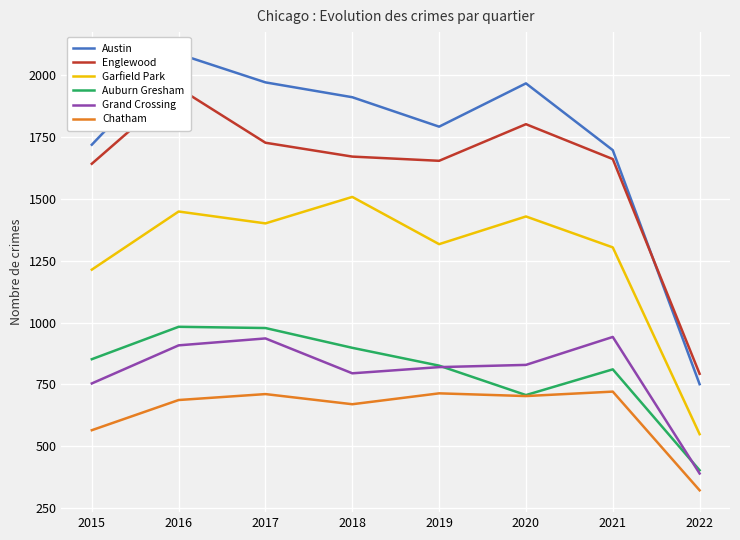

True or false: Chatham and Grand Crossing intersect in this chart.

False